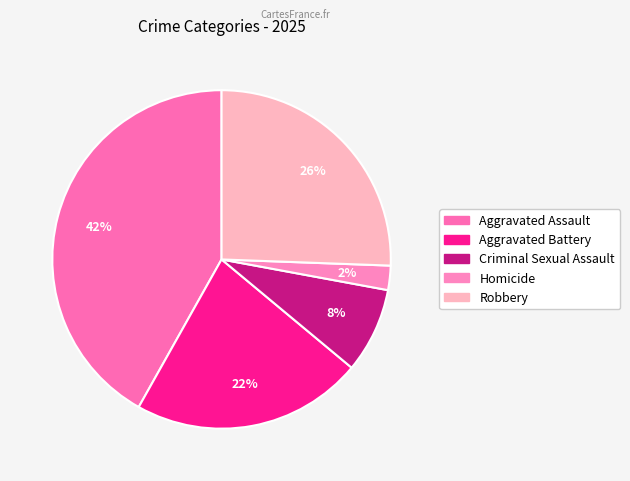

Which category has the biggest portion of the pie?

Aggravated Assault